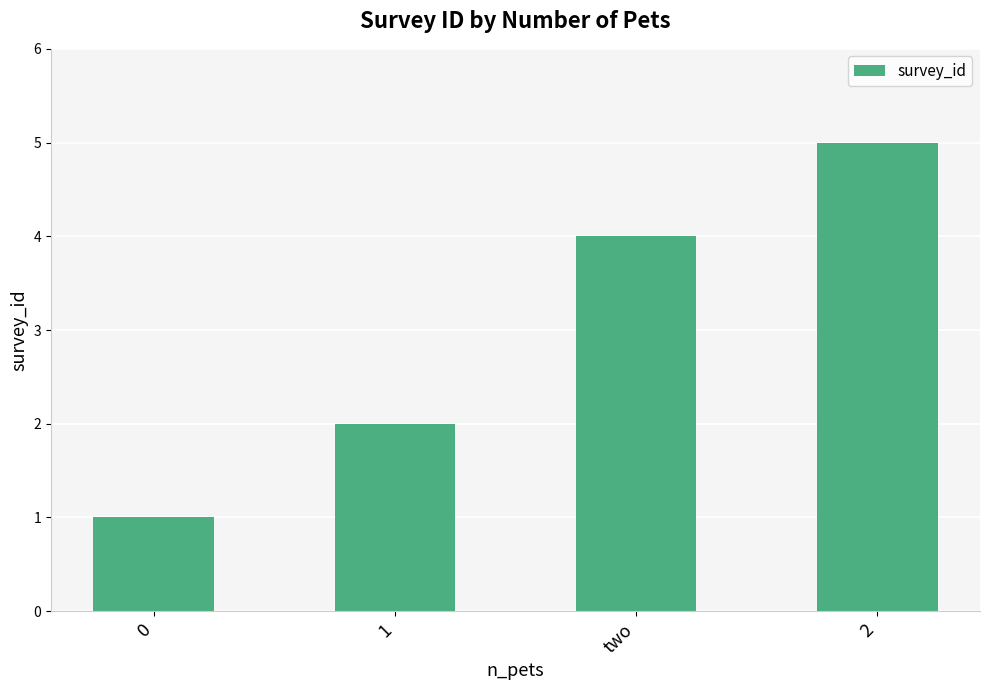

How many bars are there in total?

4